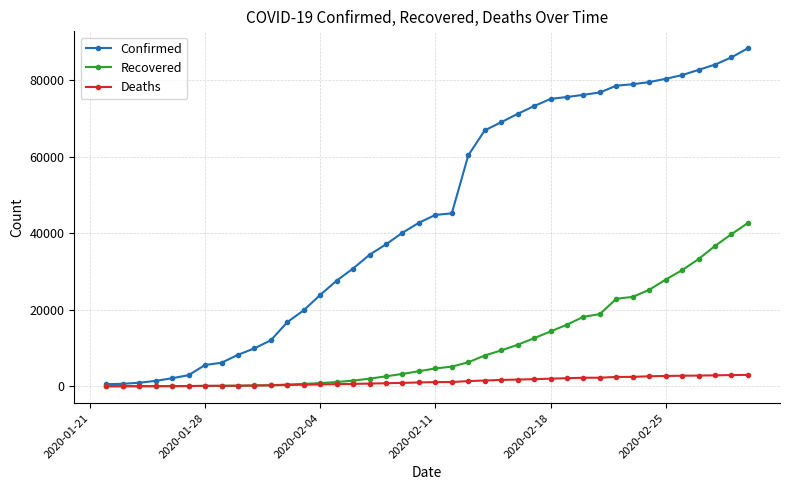

How many categories are shown in the chart?

40